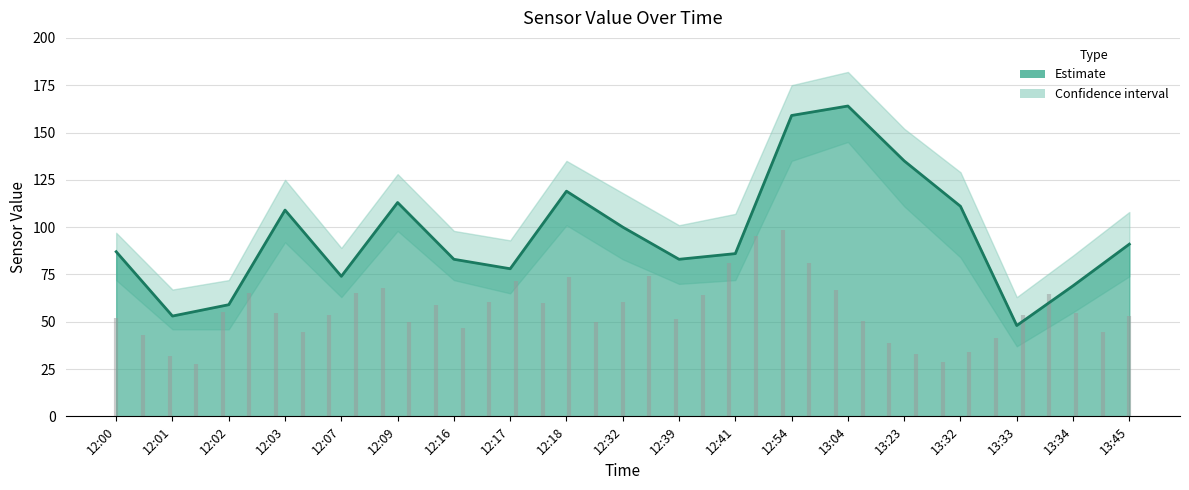

Which has a higher value, 12:41 or 13:23?

13:23